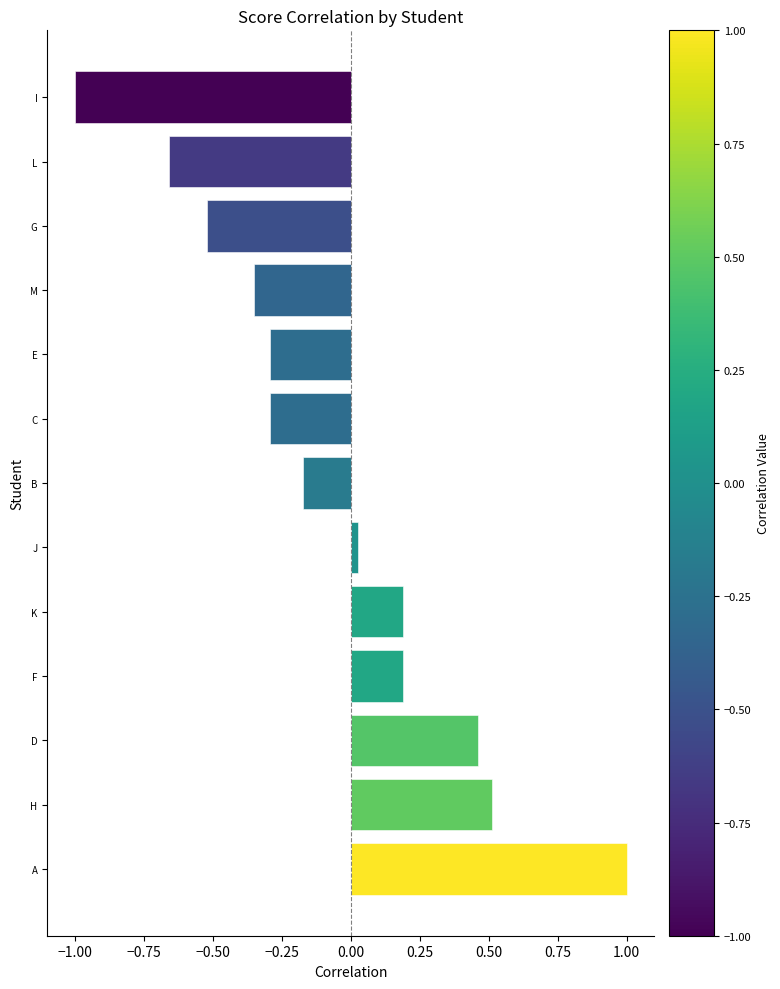

Between E and K, which is larger?

K